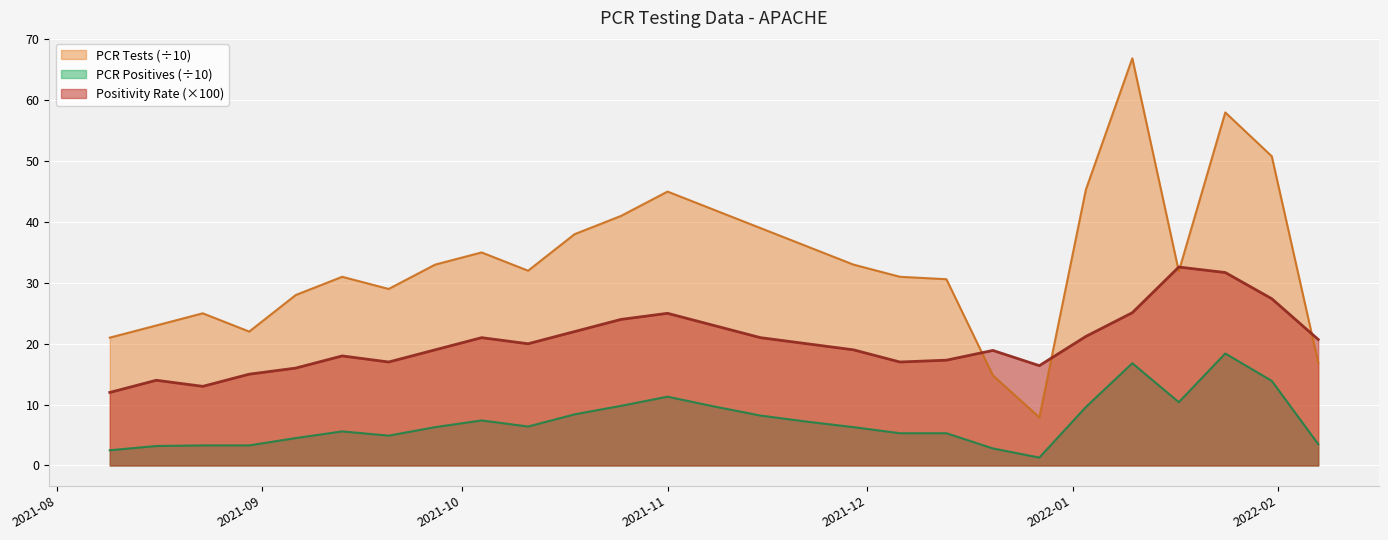

What value does the PCR Positive Tests (hundreds) series have at 2021-11-15?

8.2